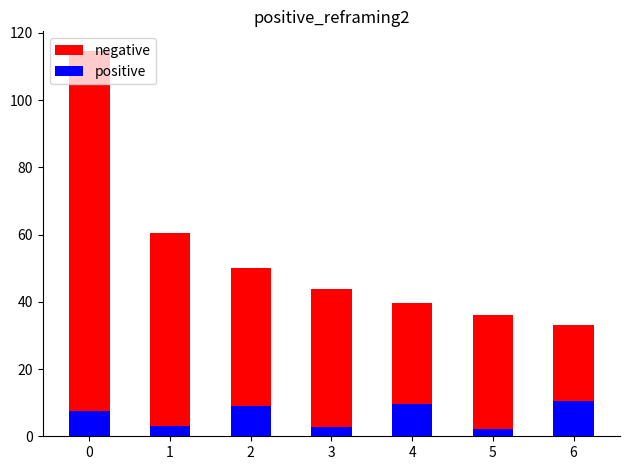

Which has a higher value, 4 or 2?

2